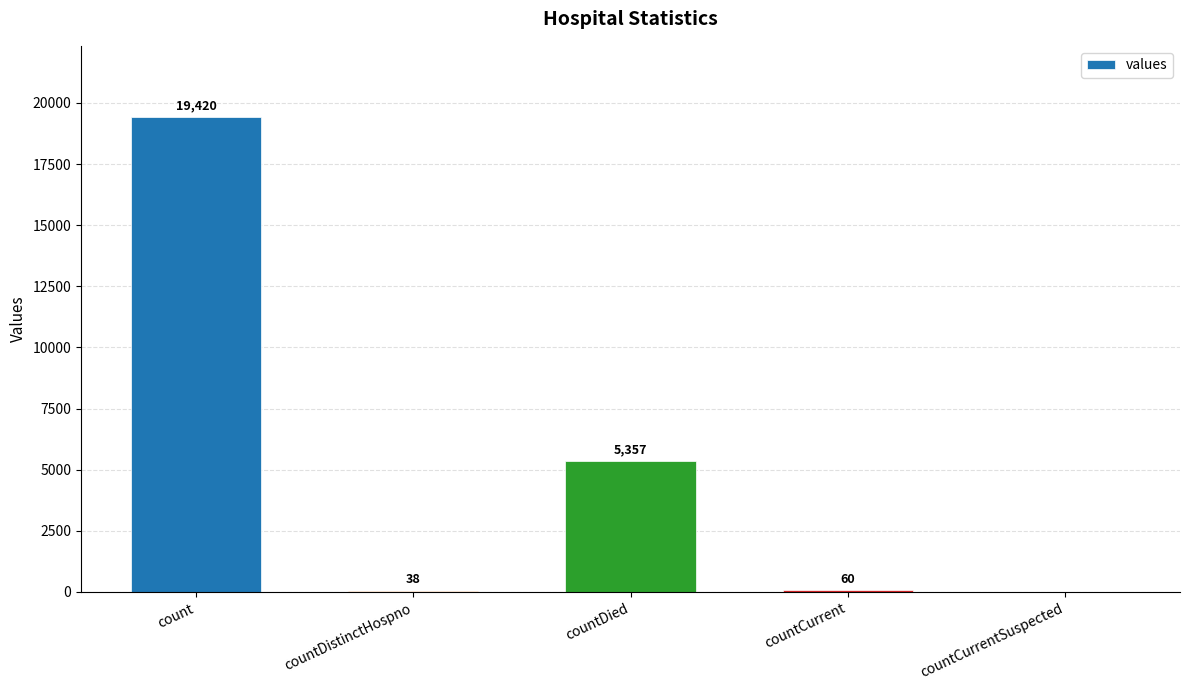

What is the maximum value shown in the chart?

19420